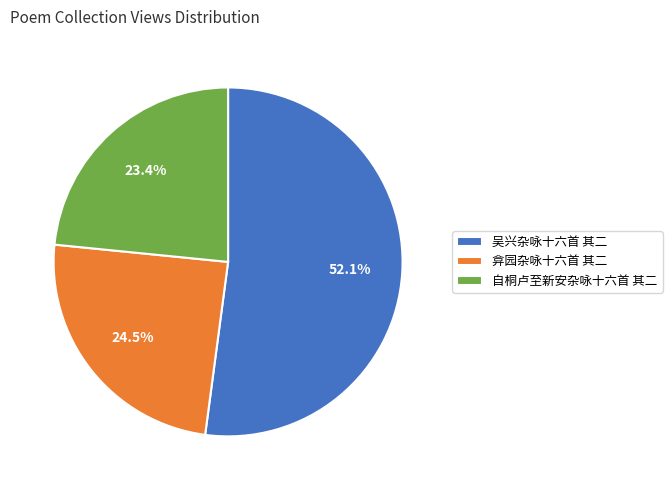

How much of the chart is everything except 吴兴杂咏十六首 其二?

47.9%